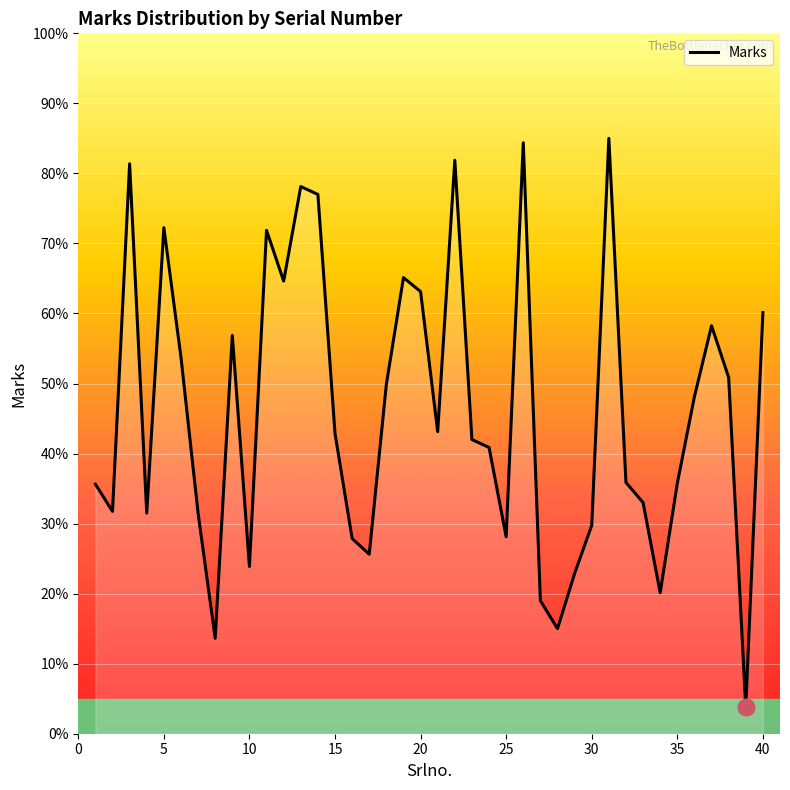

How many interior local peaks (higher than both neighbors) does the data have?

10